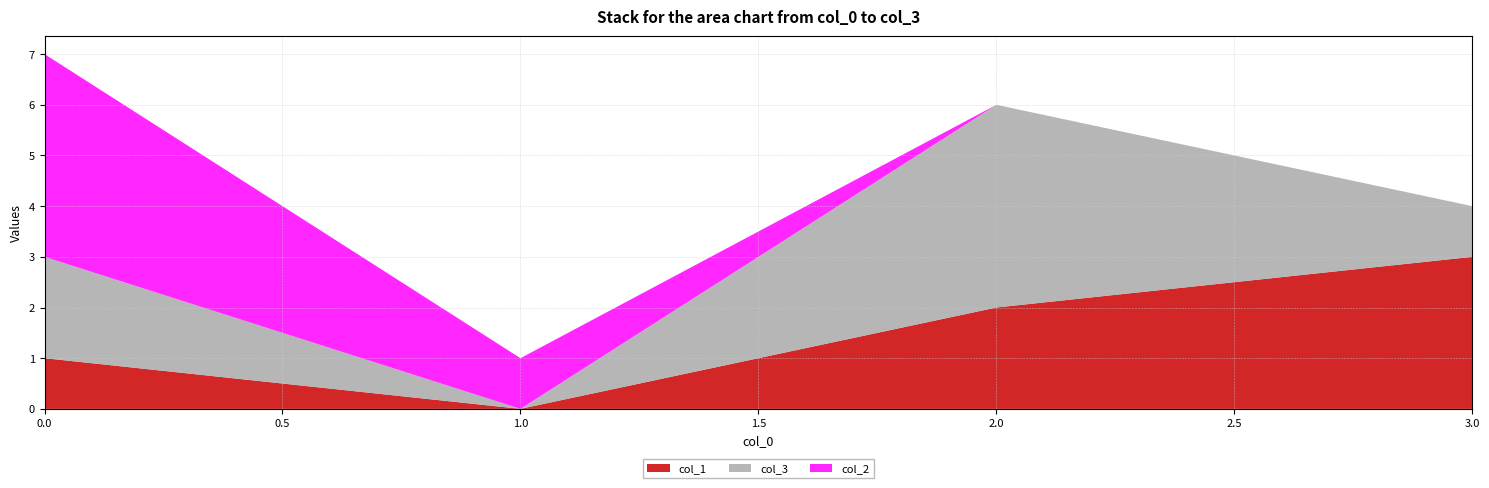

Reading left to right, transcribe all the data shown in this chart.

col_1: 1	0	2	3
col_3: 2	0	4	1
col_2: 4	1	0	0